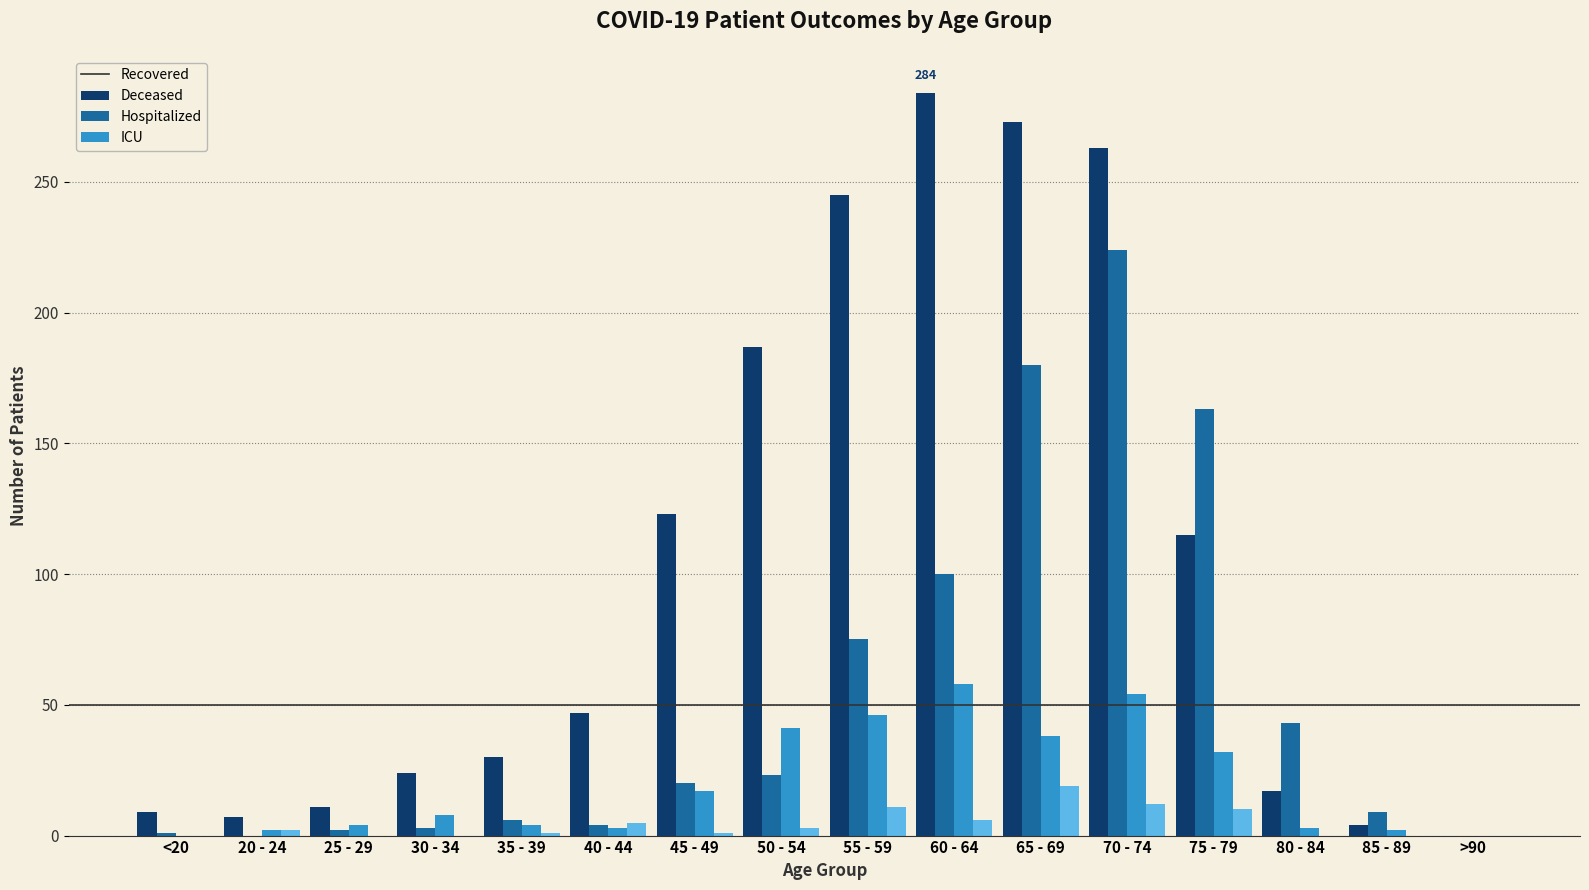

What is the maximum value shown in the chart?

284